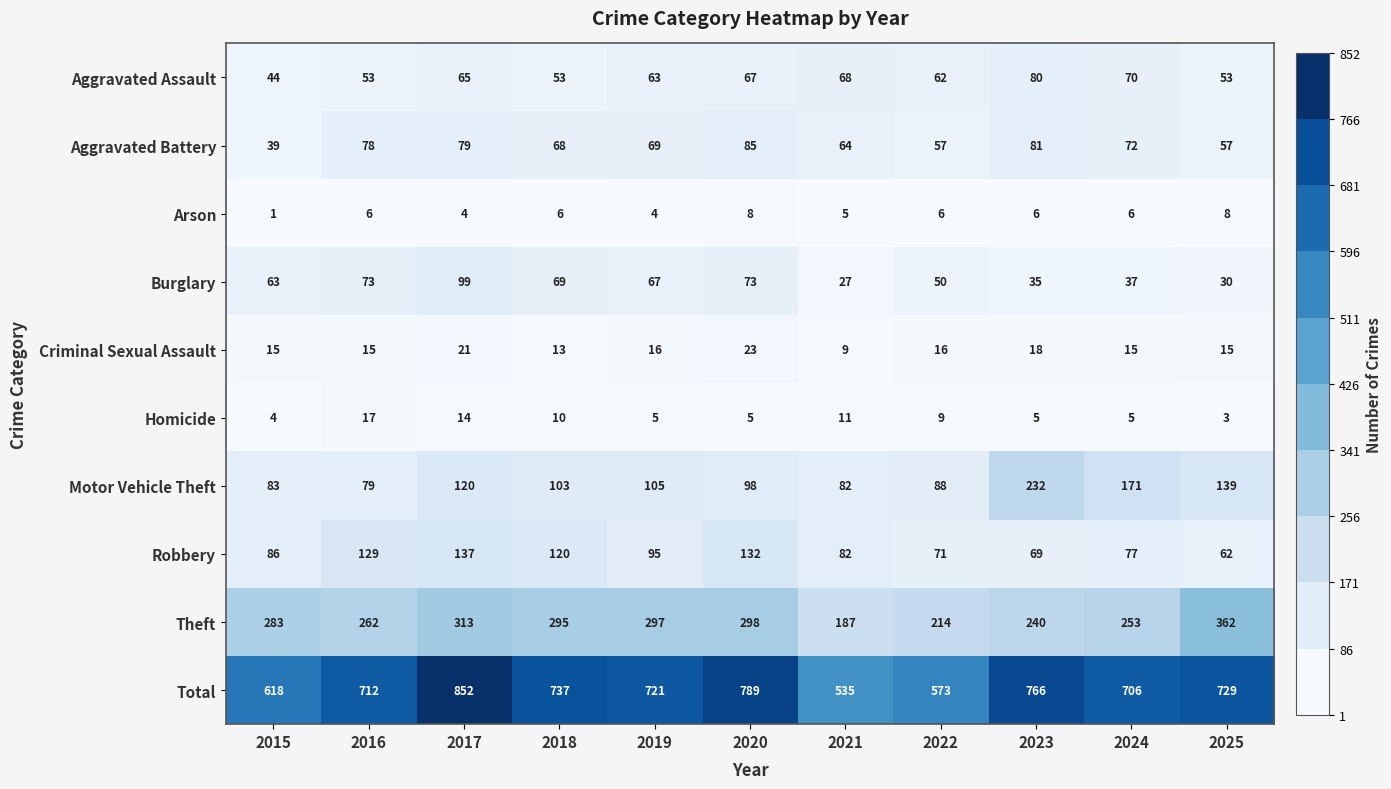

What is the minimum value for Robbery?

62